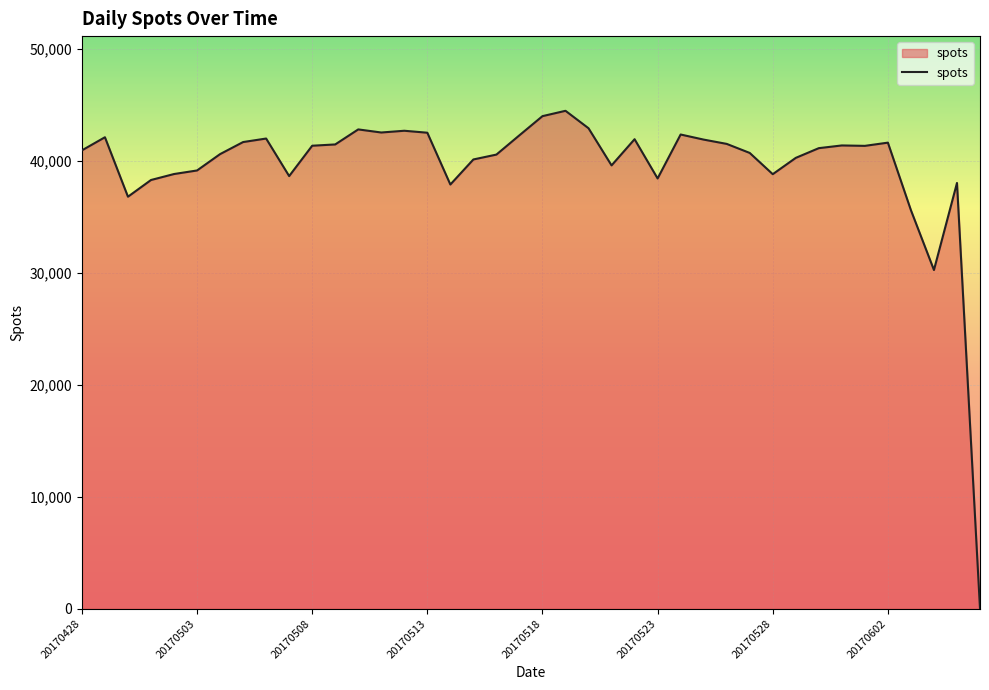

What is the difference between the maximum and minimum values?

44472